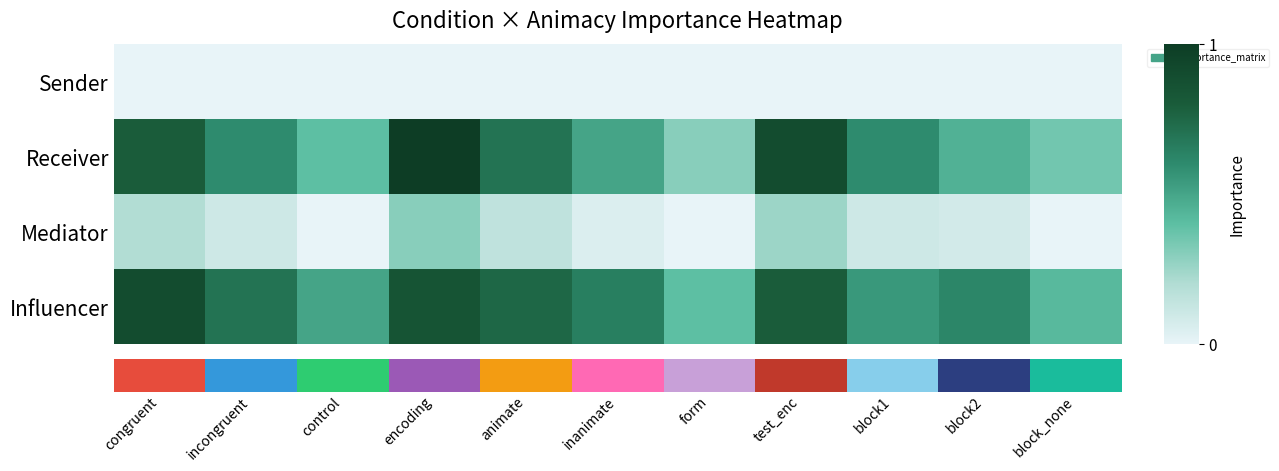

Count the Receiver values in the range 0 to 1.

11